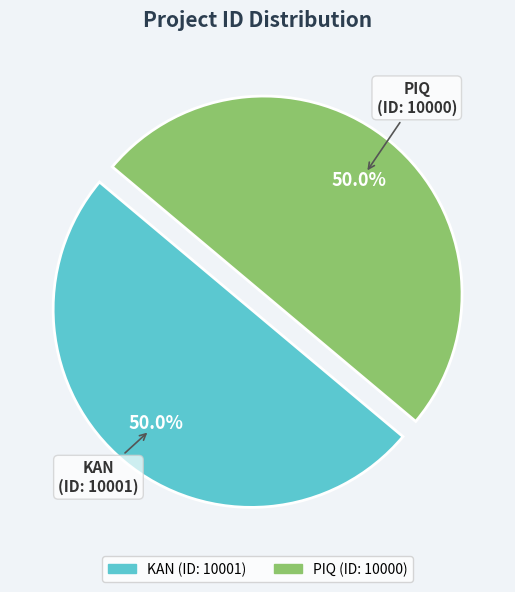

Approximately how many times larger is the value at KAN compared to PIQ?

1.0